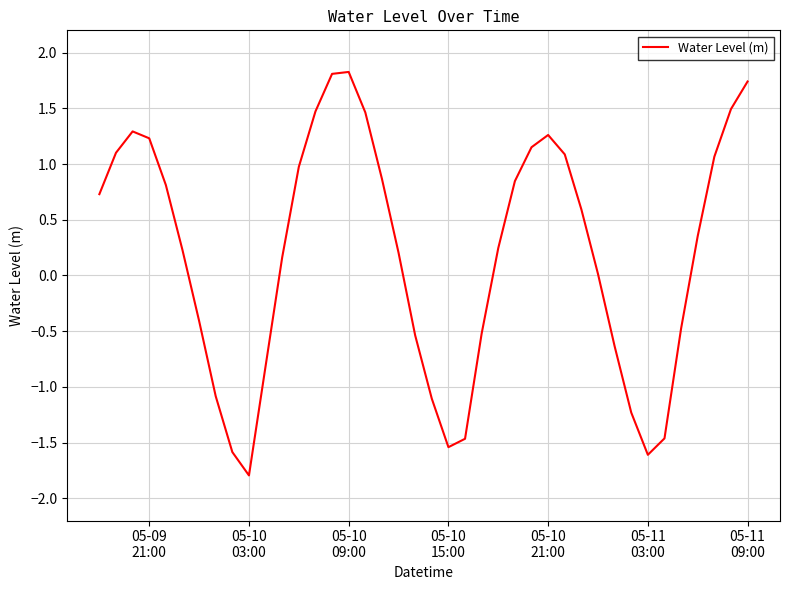

What is the difference between the maximum and minimum values?

3.6